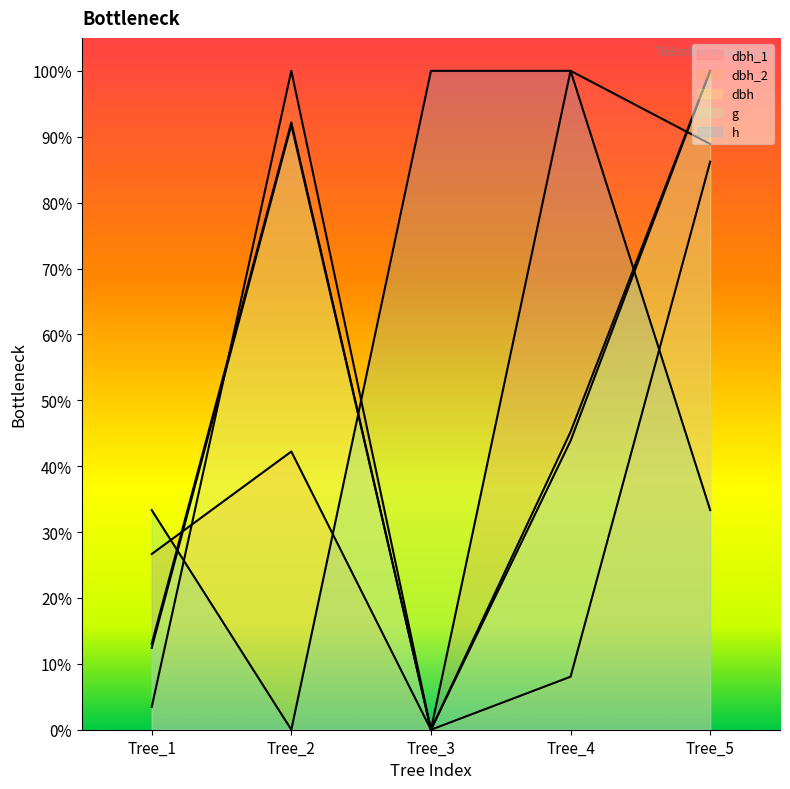

What is the value of the dbh point at the 2nd from the left?

0.9